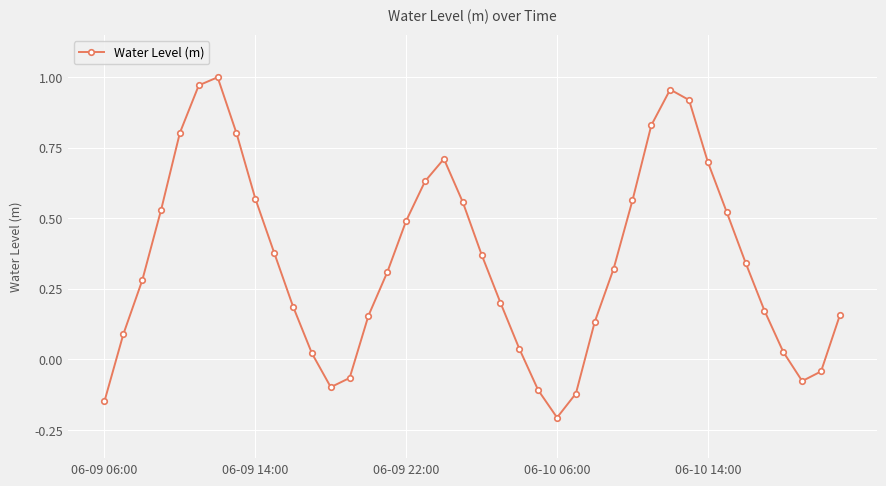

What is the difference between the second highest and minimum values?

1.2